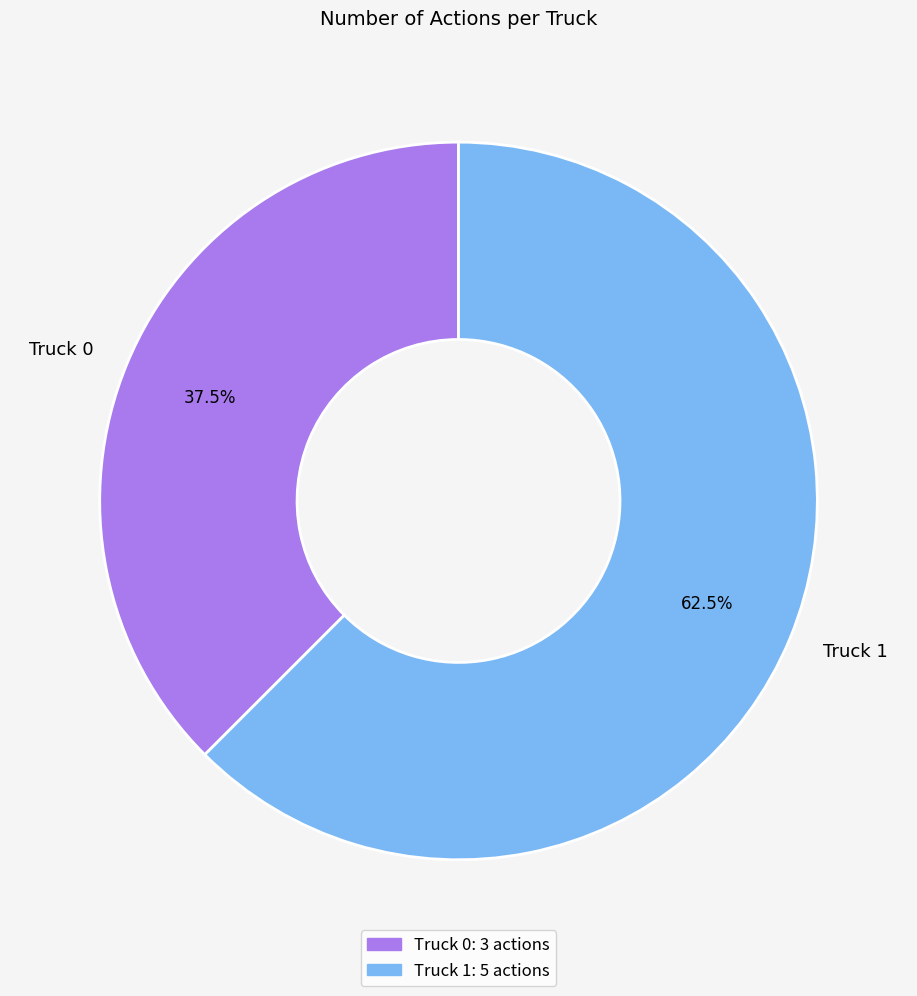

Between Truck 1 and Truck 0, which is larger?

Truck 1